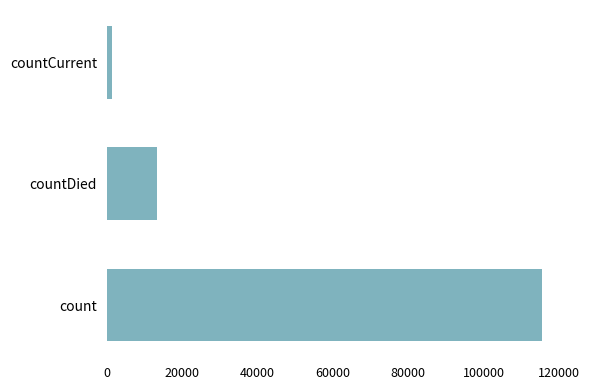

What is the difference between the maximum and minimum values?

113996